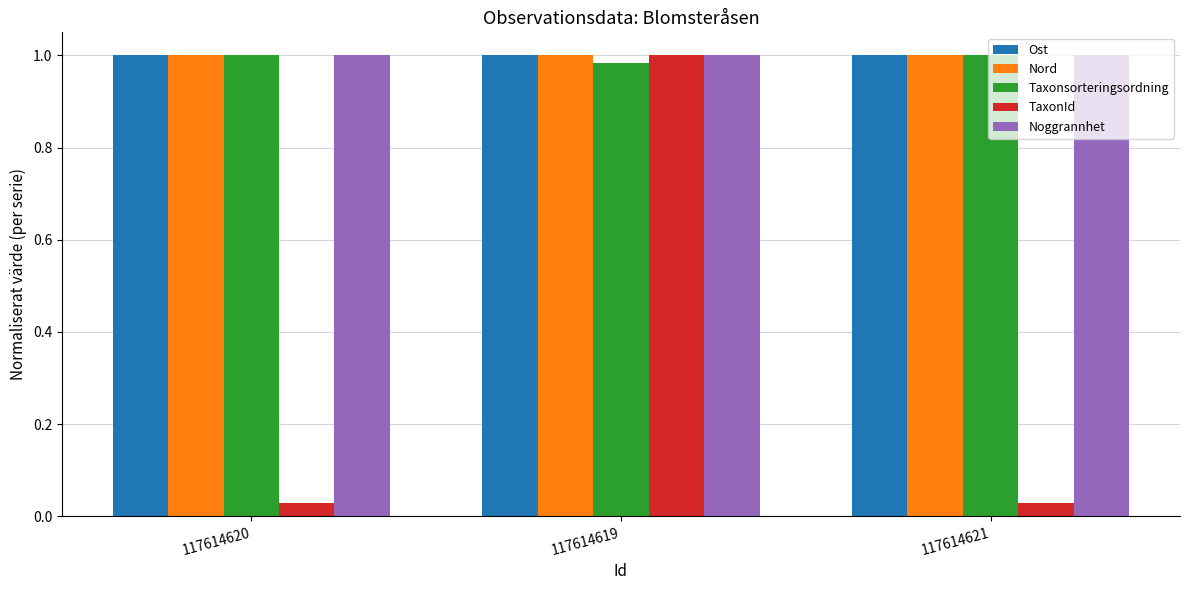

How many bars are there in total?

15